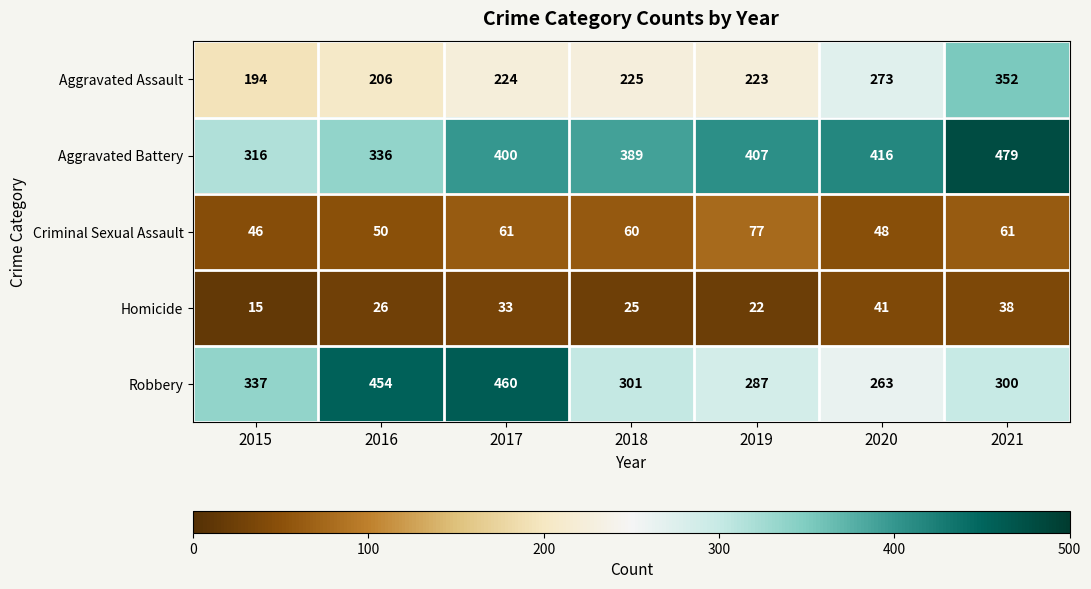

At which category is the sum across all series the highest?

2021